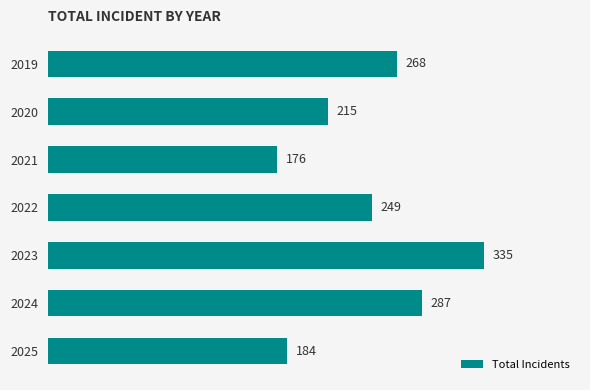

True or false: the data shows 67 at 2021.

False